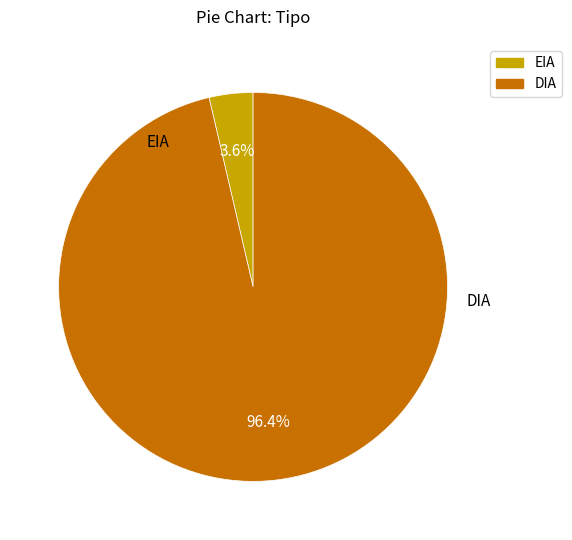

To the nearest percent, what is the difference between the EIA and DIA slice percentages?

93%